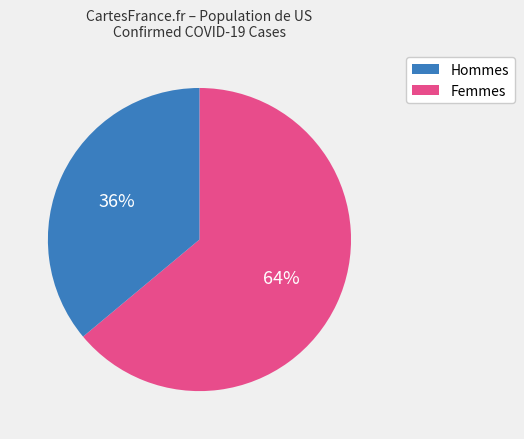

Is there any slice that represents more than half of the pie?

Yes